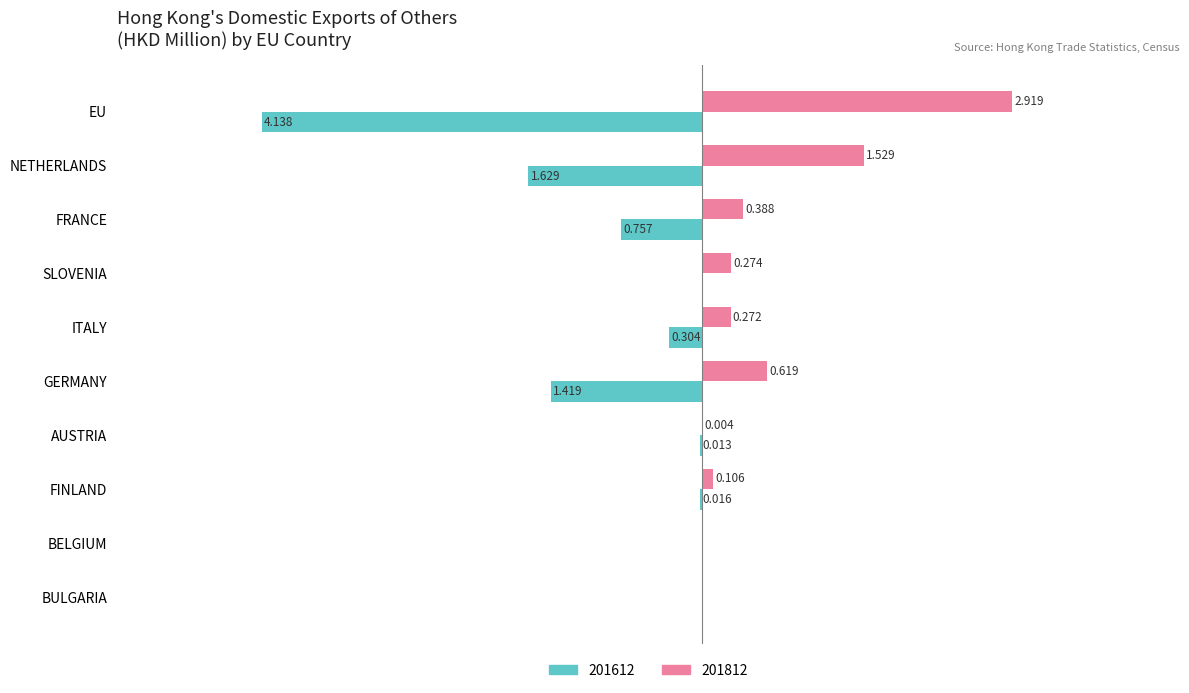

At which label is 201812 closest to 1?

GERMANY